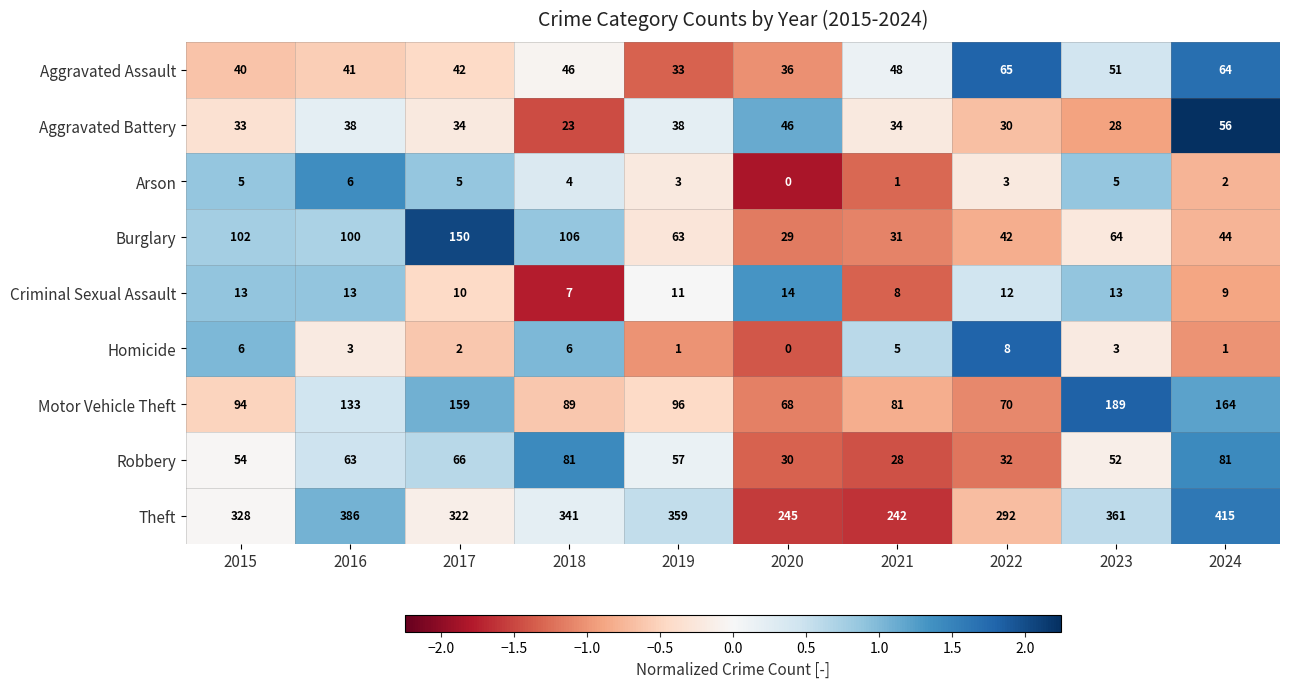

What is the minimum value shown in the chart?

0